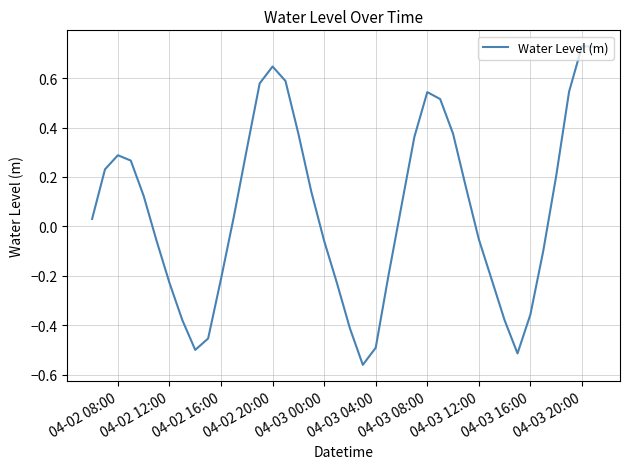

How many categories are shown in the chart?

40